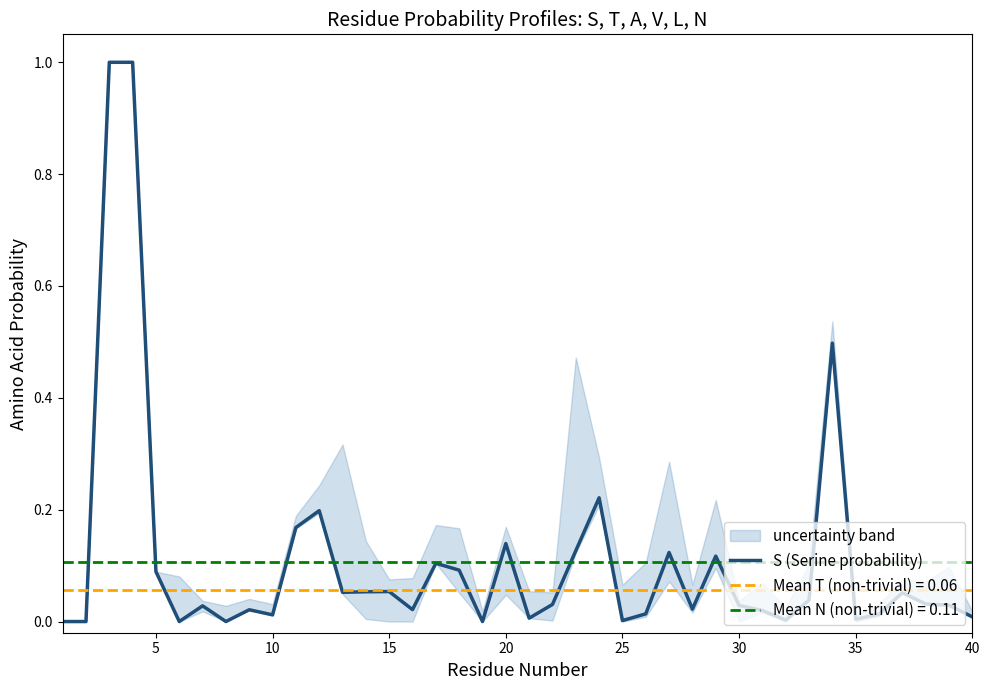

What is the difference between the maximum and minimum values?

1.0